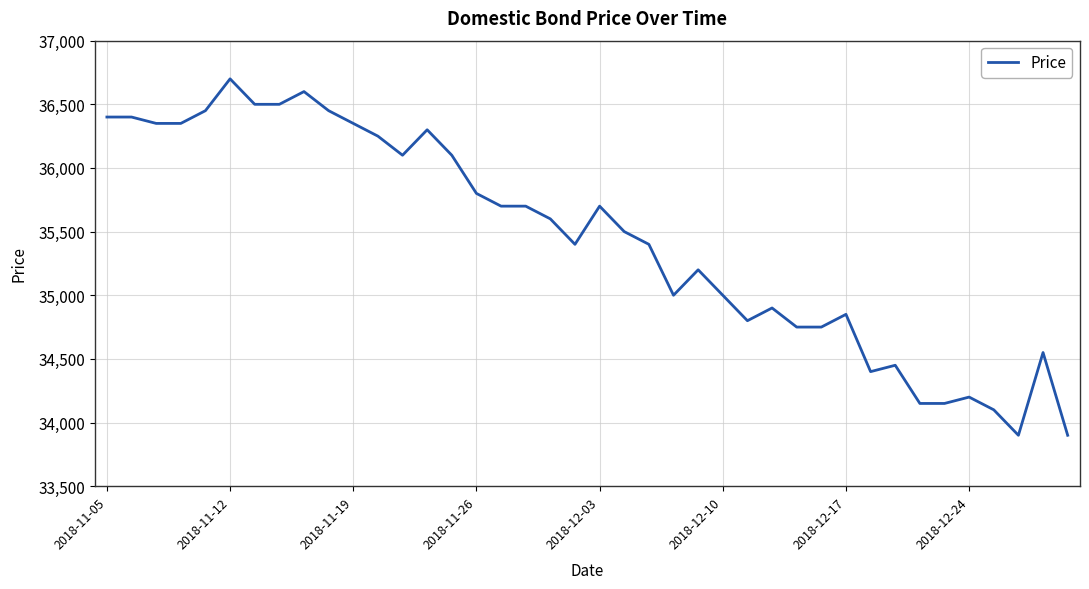

What is the maximum value shown in the chart?

36700